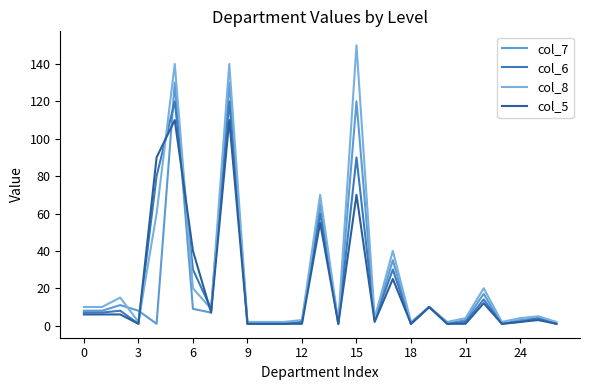

How many lines are shown in the chart?

4